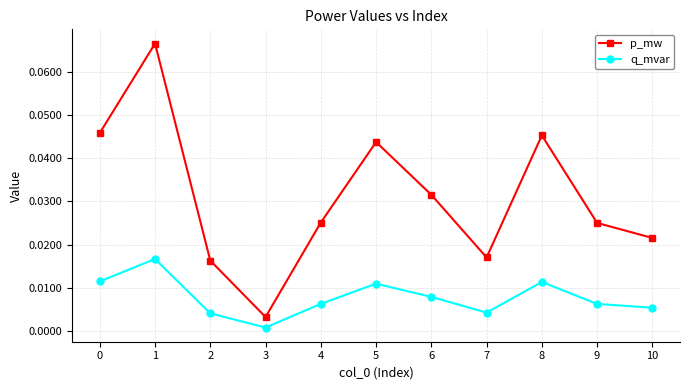

At 9, list the series in order from smallest to largest.

q_mvar, p_mw